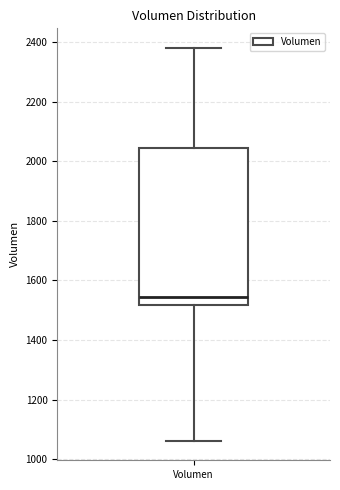

Transcribe this box plot: give where the median line is, the range the box spans, and where the two whiskers end, as read against the y-axis. The values are not printed on the chart, so give them approximately, as read against the axis.

median 1540, box 1520 to 2040, whiskers 1060 to 2380